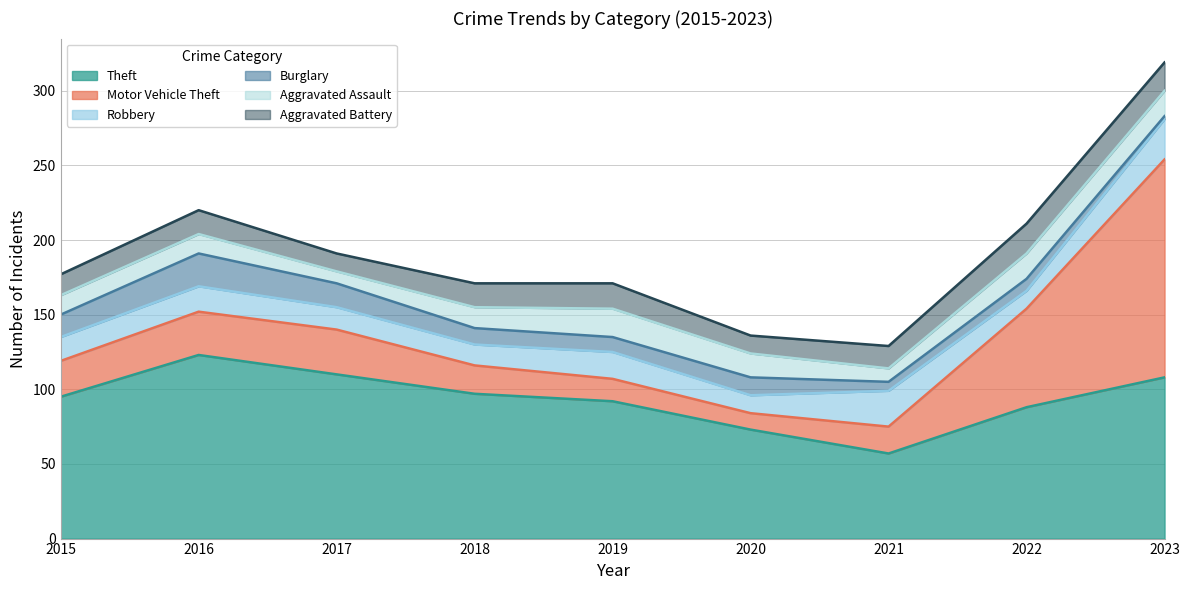

Which category has the highest value in the Aggravated Battery series?

2022